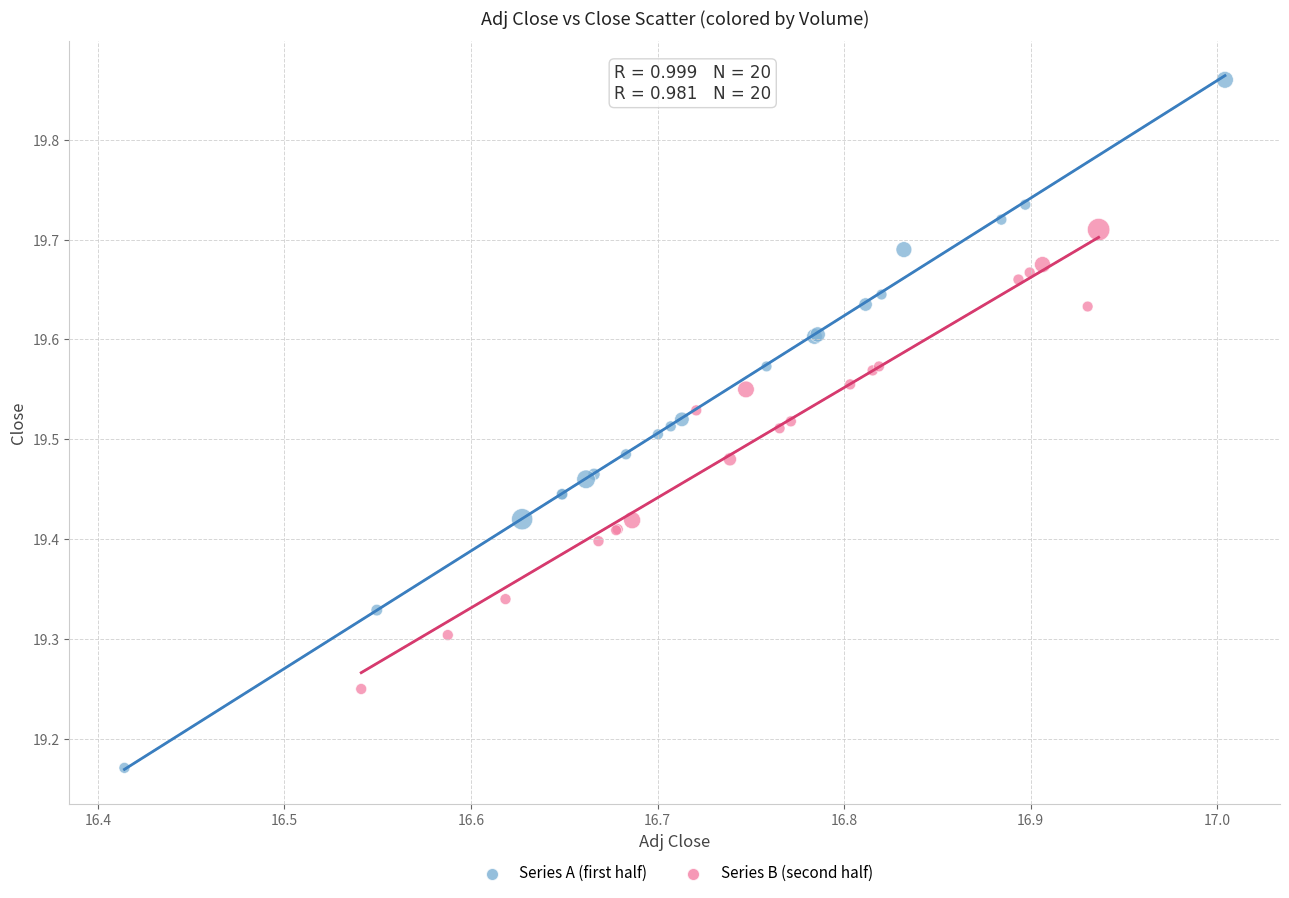

Which series reaches the minimum Y coordinate?

Series A (first half)